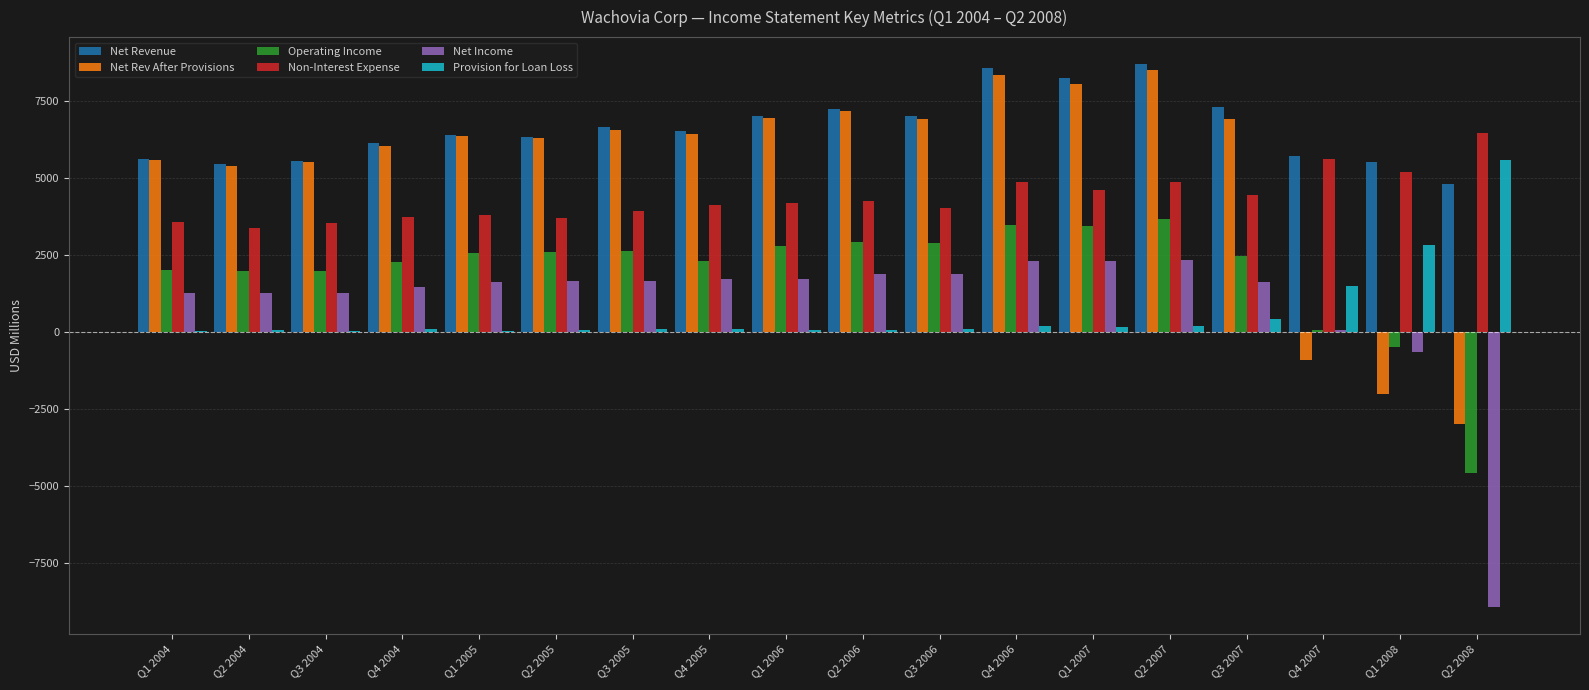

Is it true that Non-Interest Expense equals 2736 at Q1 2006?

False